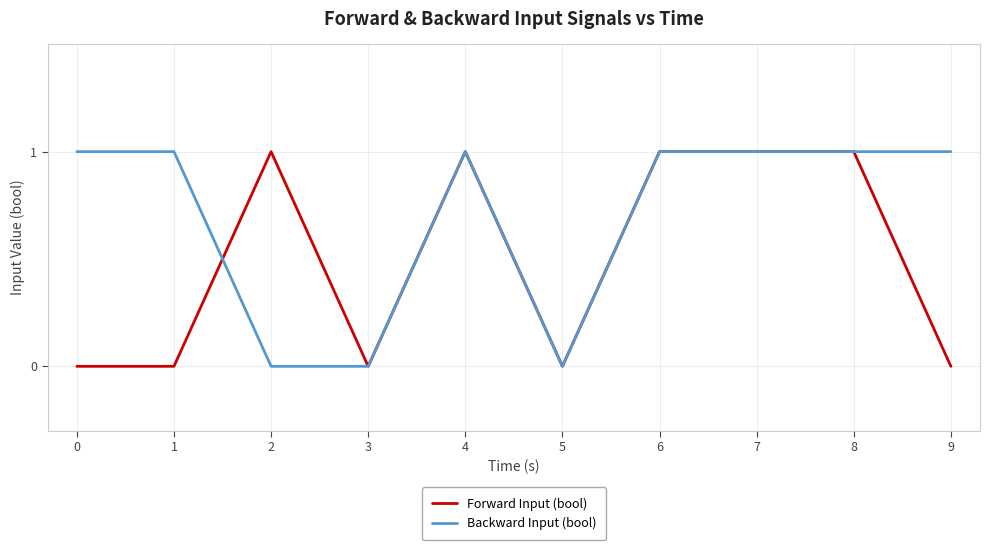

What is the average value of the Backward Input (bool) series?

1